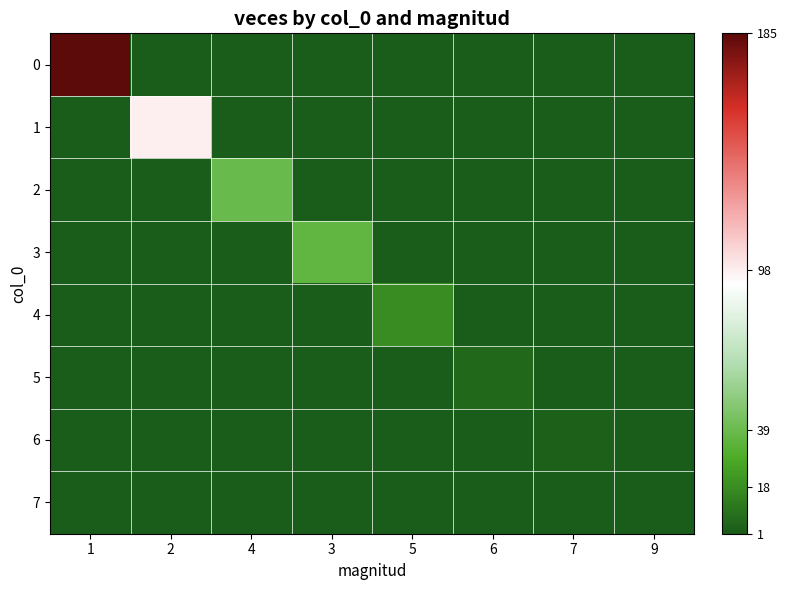

At which category does the chart reach its minimum across all series?

2